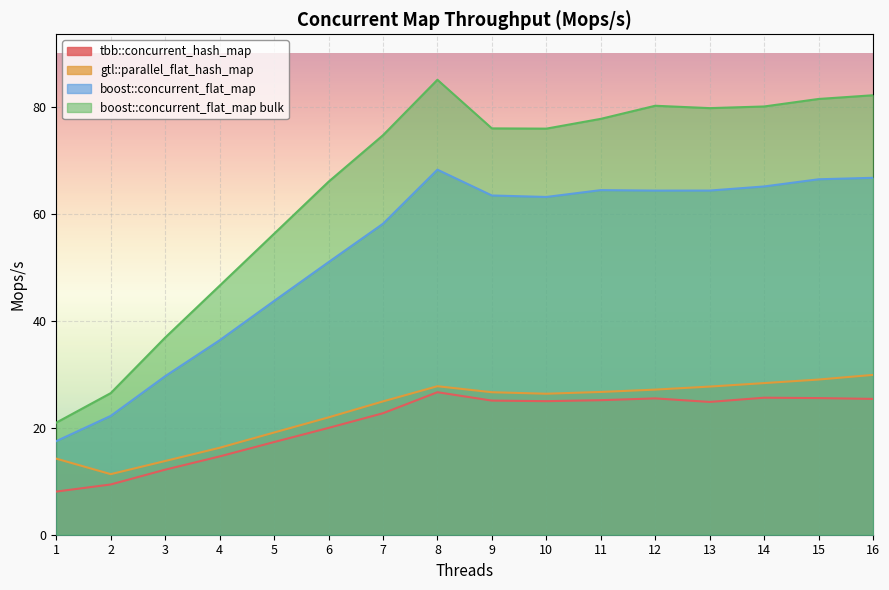

At how many categories does at least one series exceed 36?

14